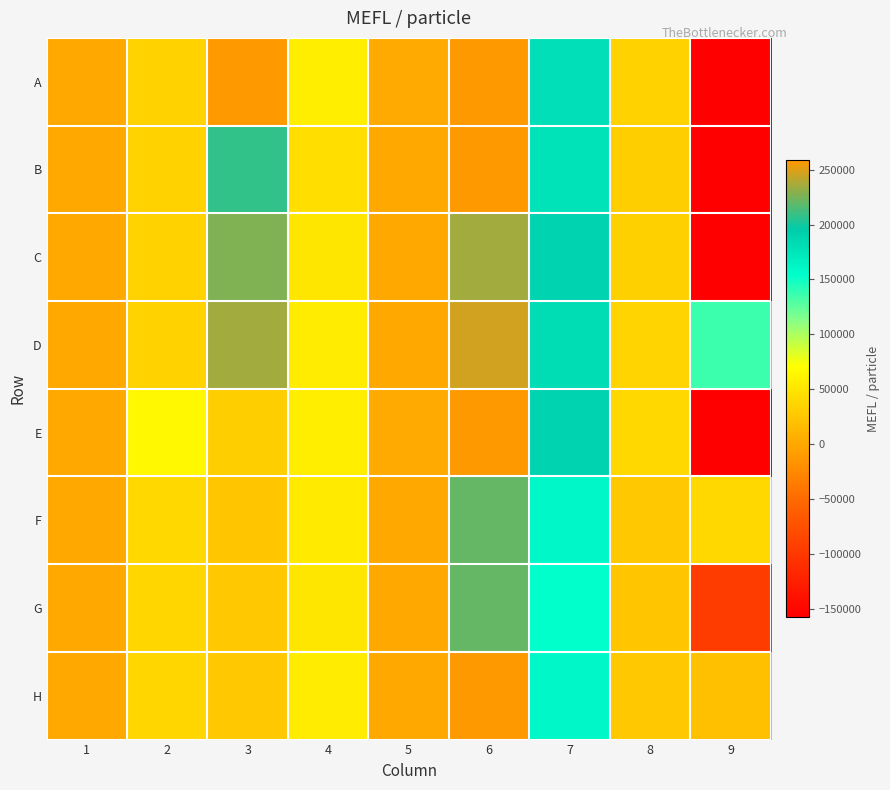

What is the total value across all series at 1?

5133.7